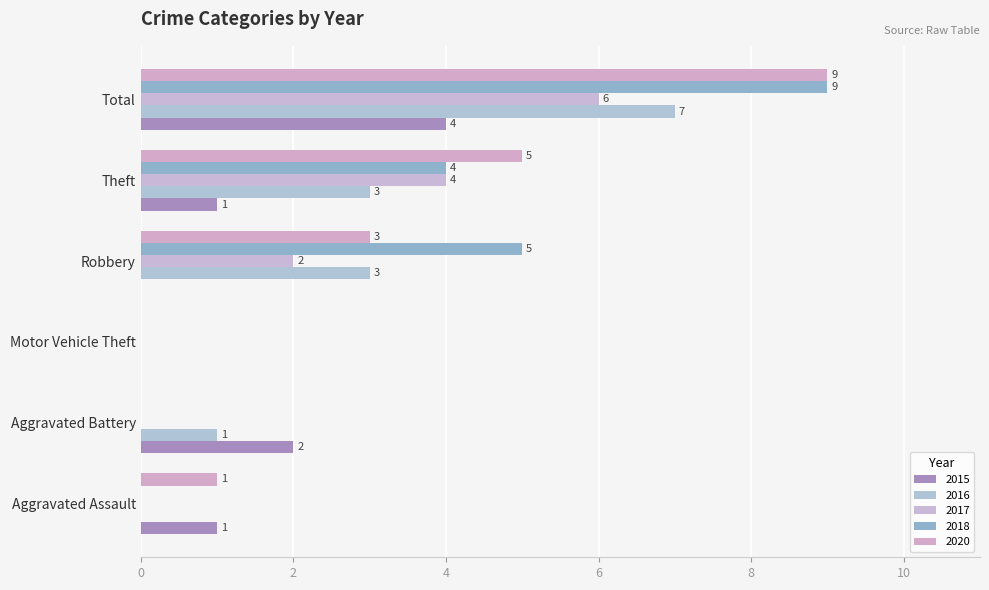

What position from the left is Aggravated Battery?

2